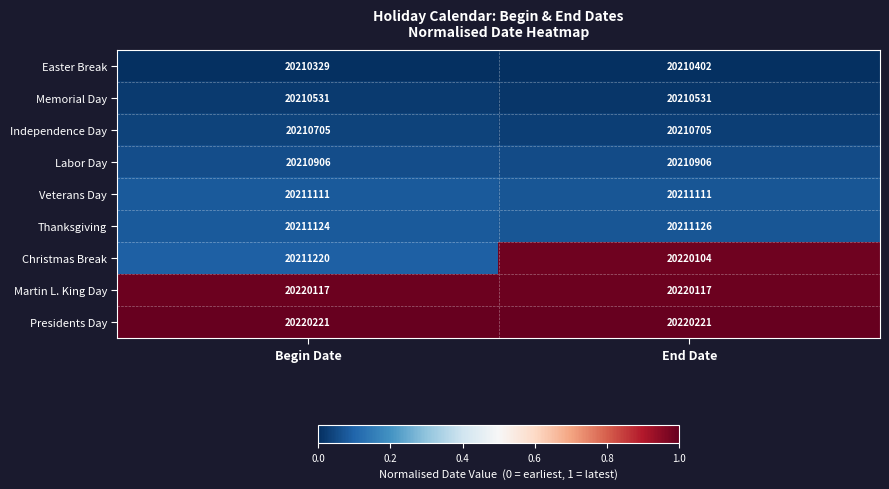

Rank the series by their maximum value, from highest to lowest.

Presidents Day, Martin L. King Day, Christmas Break, Thanksgiving, Veterans Day, Labor Day, Independence Day, Memorial Day, Easter Break